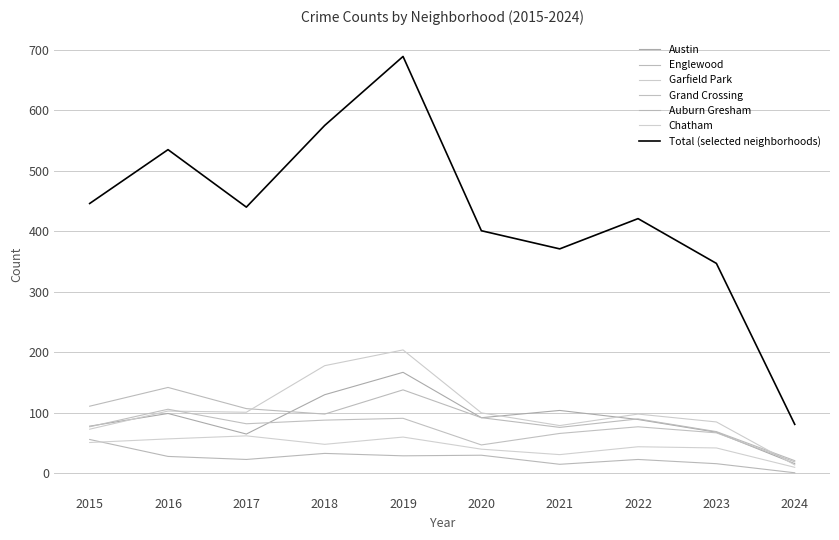

True or false: Chatham and Austin intersect in this chart.

False